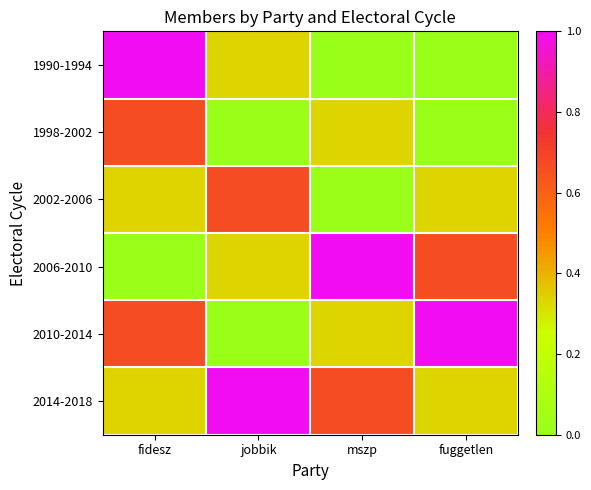

Reading left to right, what are all the values shown in this chart?

1990-1994: fidesz=1.0	jobbik=0.3	mszp=0.0	fuggetlen=0.0
1998-2002: fidesz=0.7	jobbik=0.0	mszp=0.3	fuggetlen=0.0
2002-2006: fidesz=0.3	jobbik=0.7	mszp=0.0	fuggetlen=0.3
2006-2010: fidesz=0.0	jobbik=0.3	mszp=1.0	fuggetlen=0.7
2010-2014: fidesz=0.7	jobbik=0.0	mszp=0.3	fuggetlen=1.0
2014-2018: fidesz=0.3	jobbik=1.0	mszp=0.7	fuggetlen=0.3